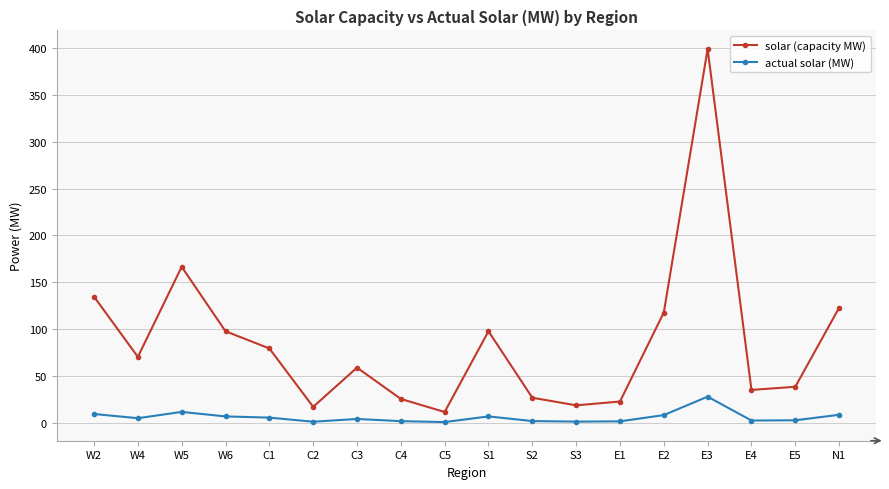

What is the label of the 9th point from the right?

S1